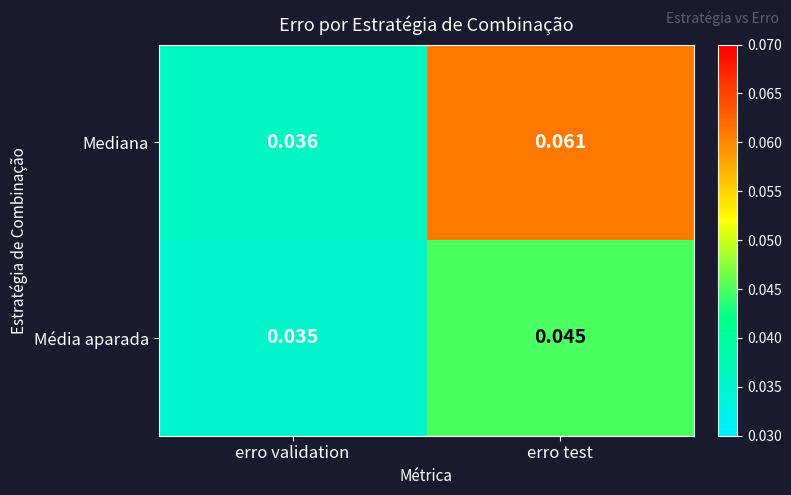

Between erro validation and erro test, which series saw the biggest shift?

Mediana